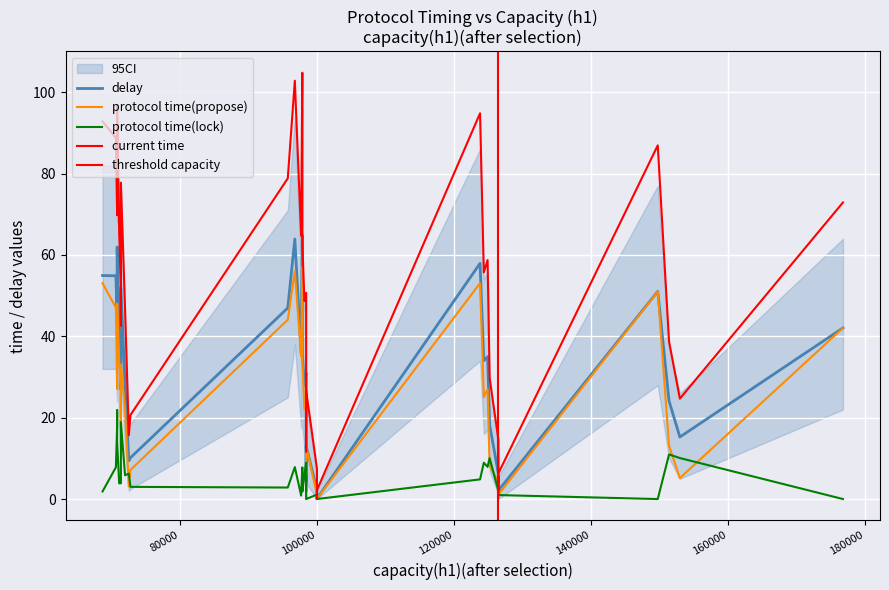

Which has a higher value, 70819 or 123821?

123821